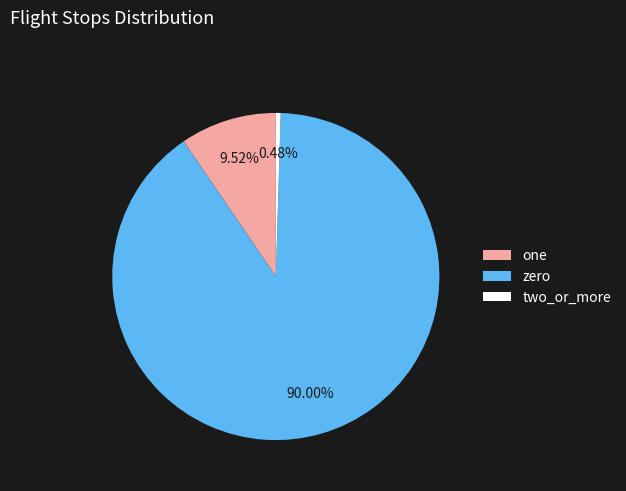

Is the sum of zero and two_or_more greater than half?

Yes